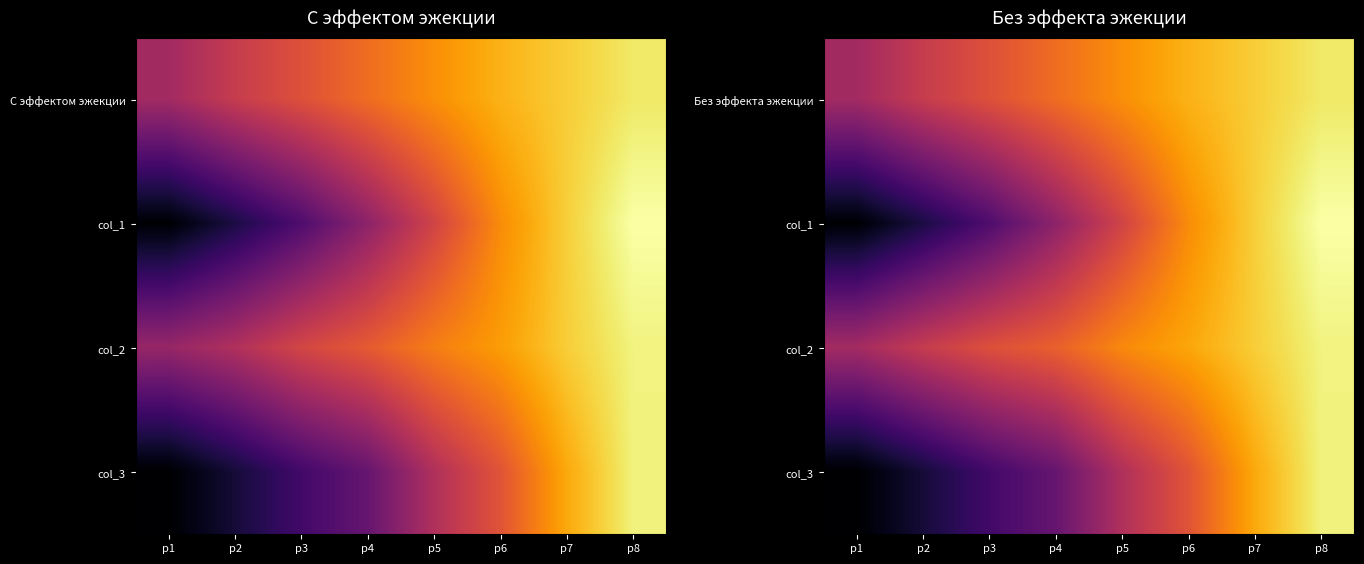

How many data points in col_1 are above 43?

4